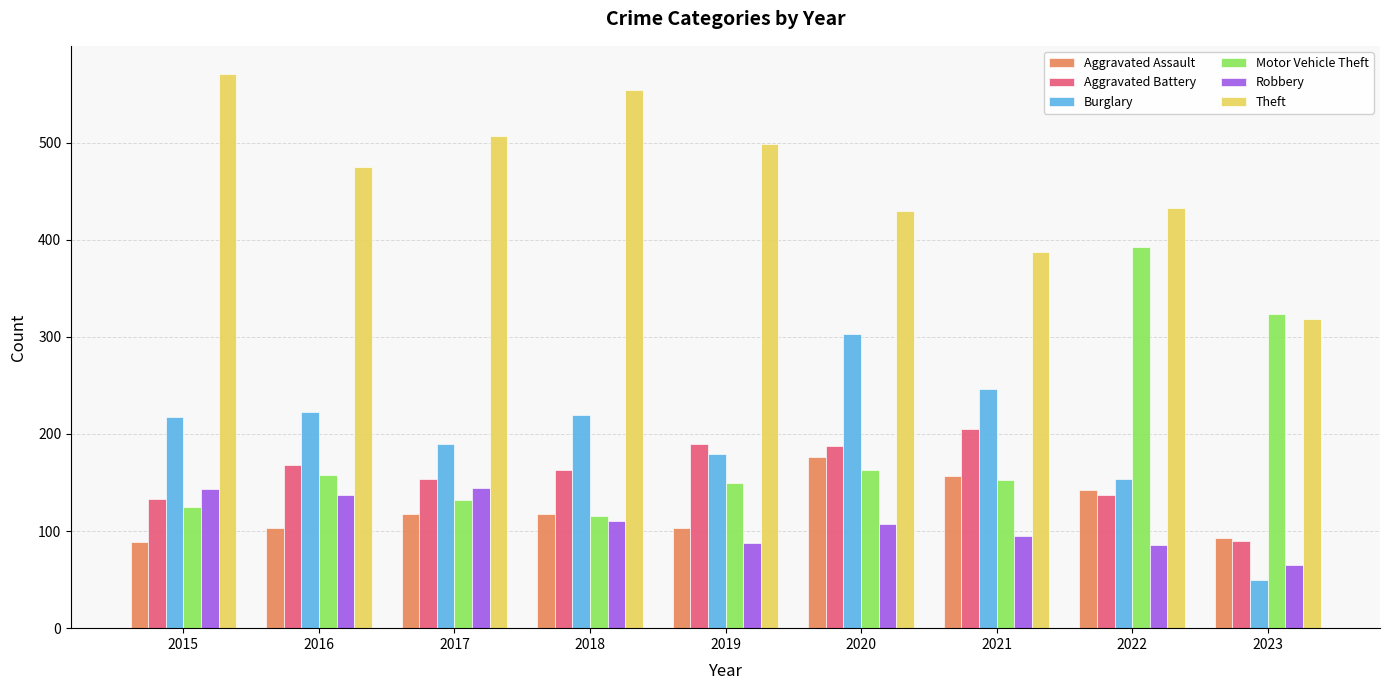

Read the Aggravated Assault value at 2022, to the nearest 5.

140